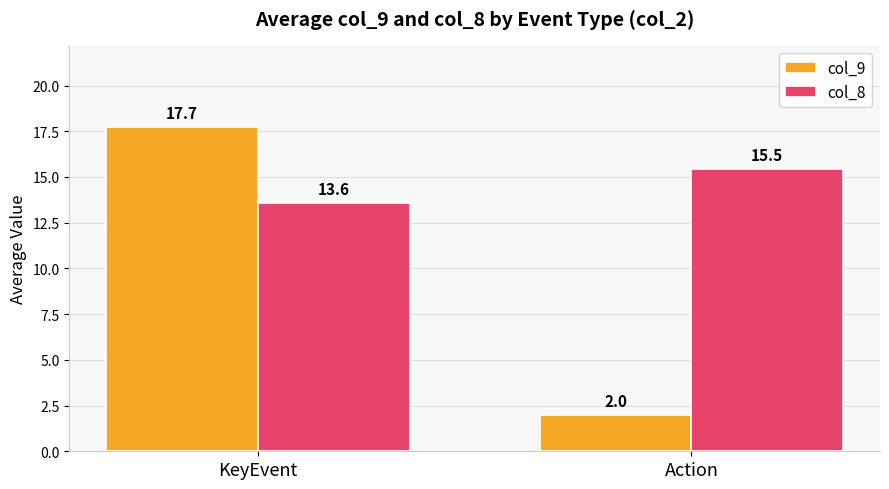

Are the bars grouped side by side (vs. stacked)?

Yes